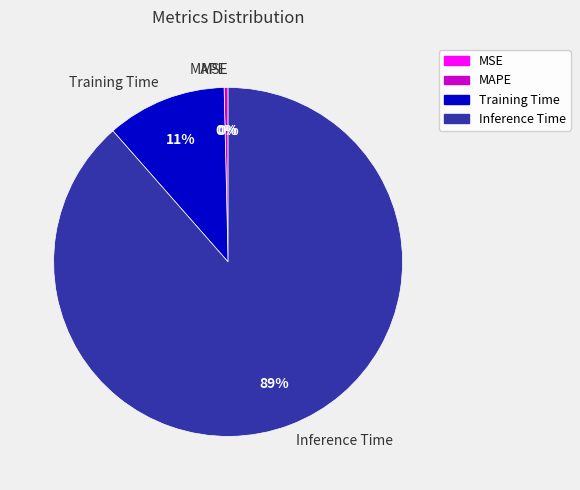

What is the largest slice in the pie chart?

Inference Time